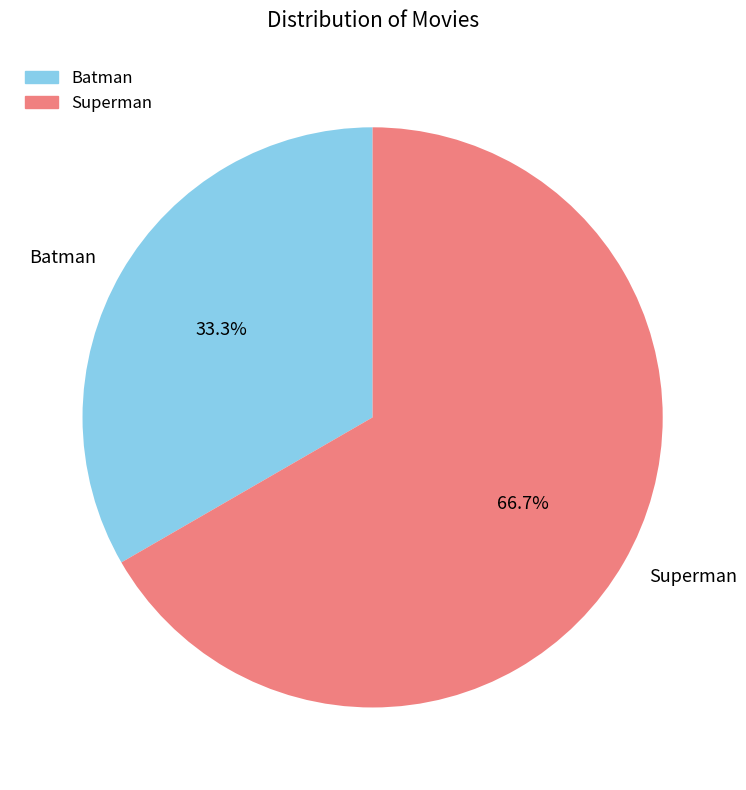

Does Superman represent more than half of the total?

Yes